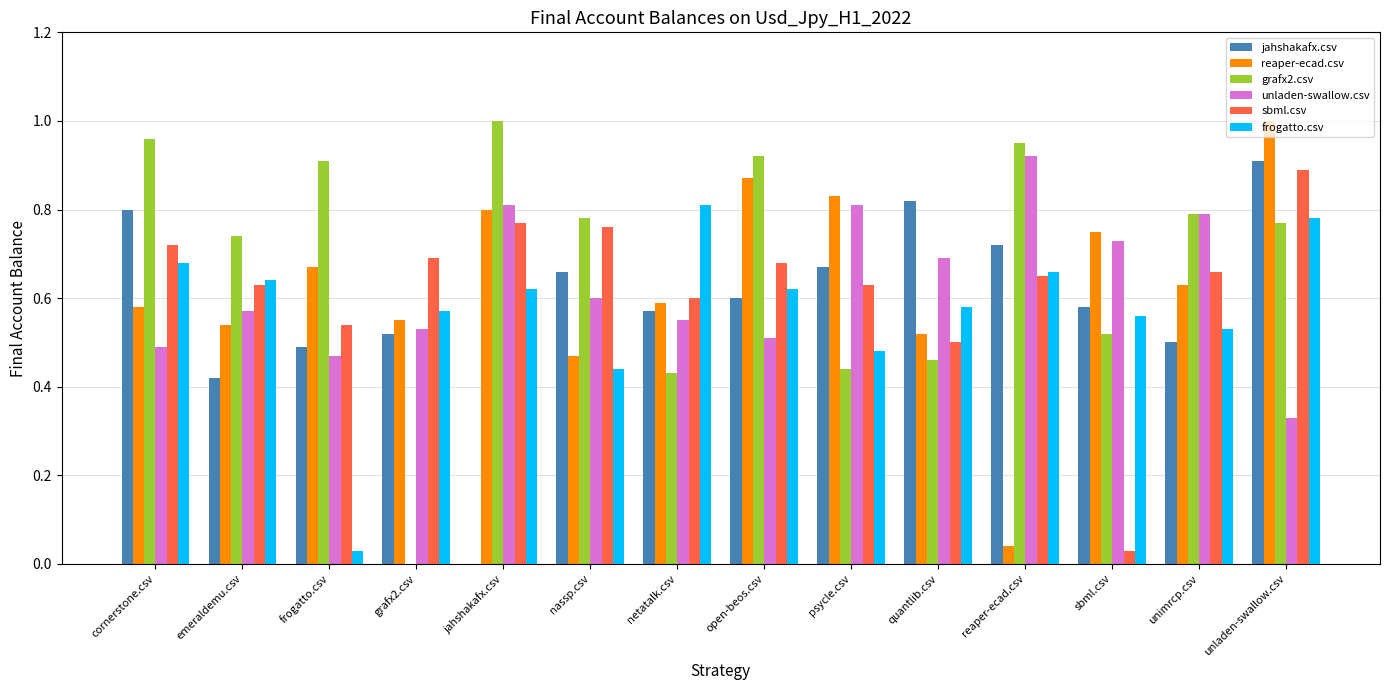

Count the number of data series in this chart.

6